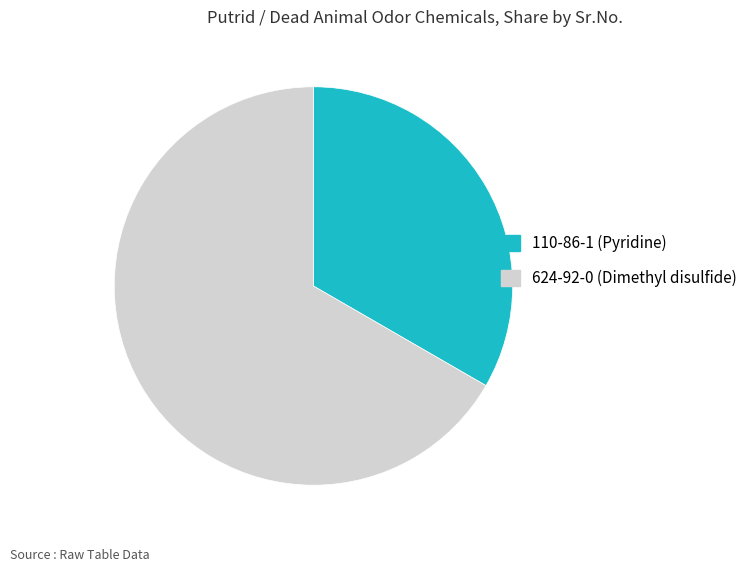

Does 110-86-1 account for over 50% of the chart?

No